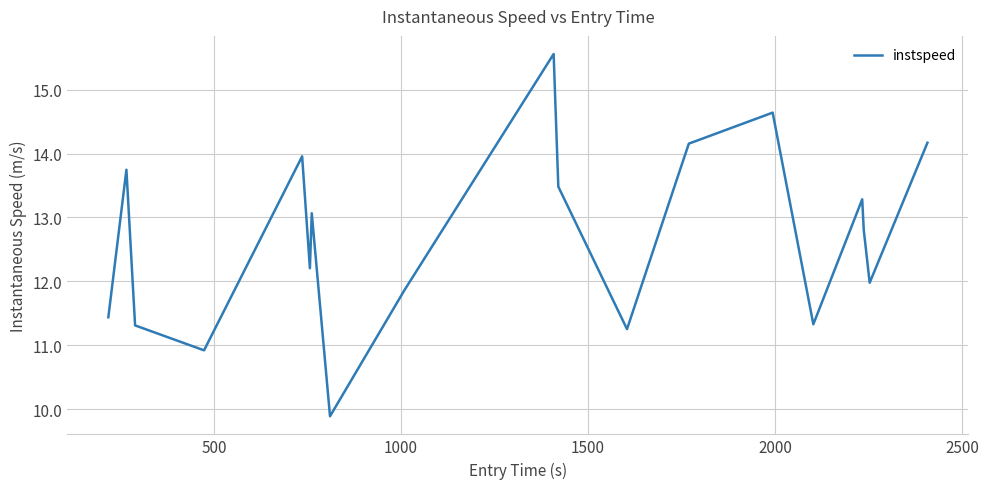

What is the difference between the maximum and minimum values?

5.7